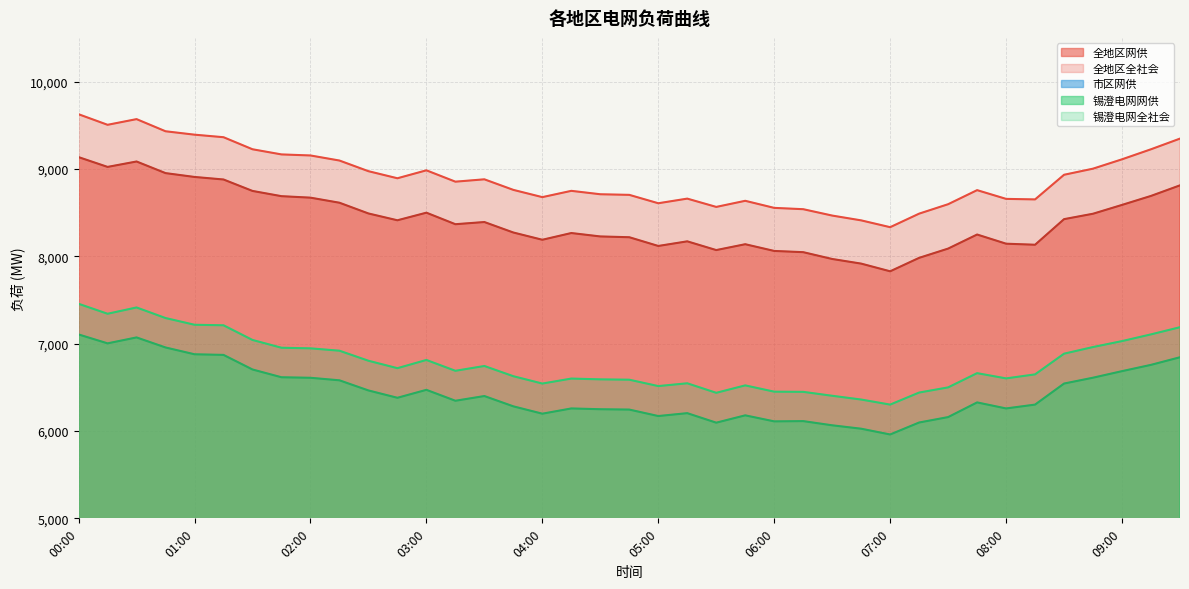

The value of 锡澄电网全社会 at 06:30 is 6403. True or false?

True